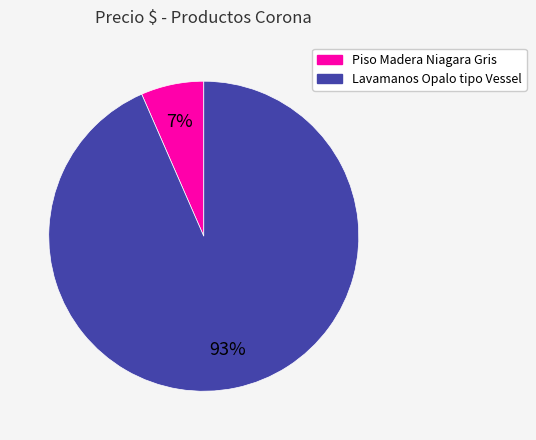

Is it true that Lavamanos Opalo tipo Vessel is 93% of the pie?

True